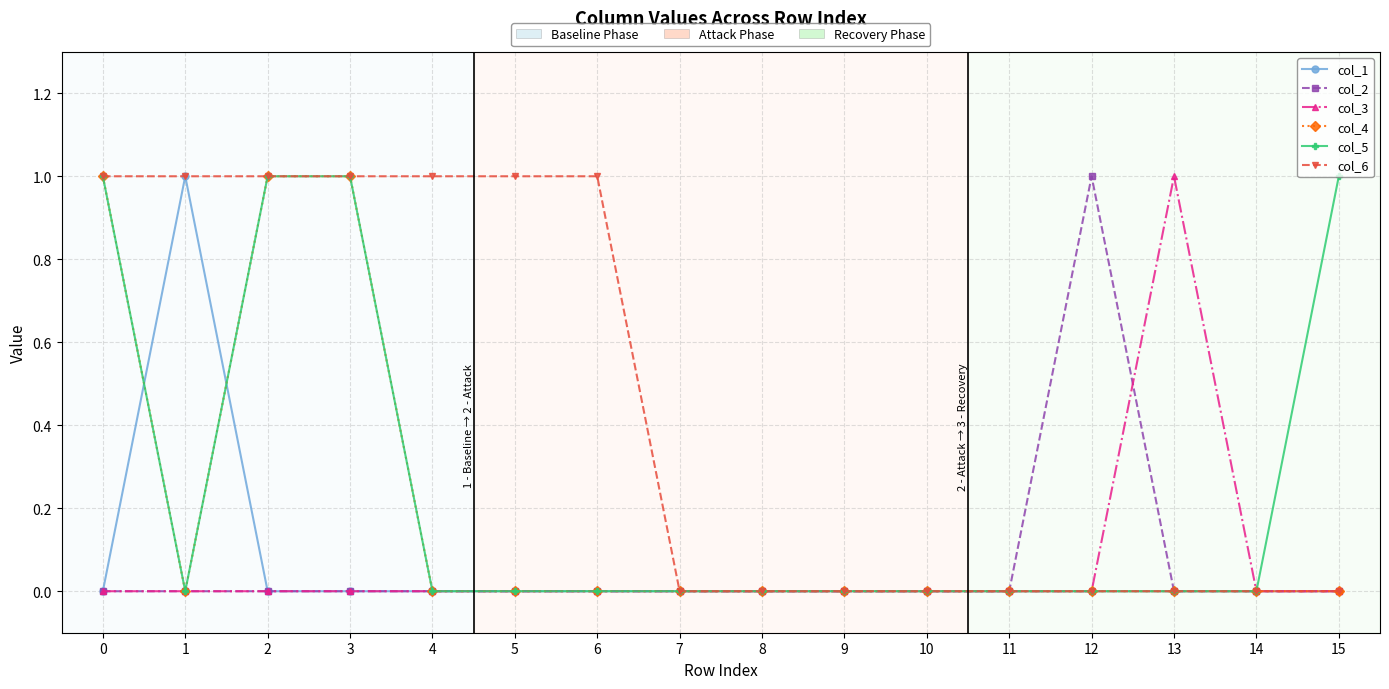

Does the chart have visible grid lines?

Yes